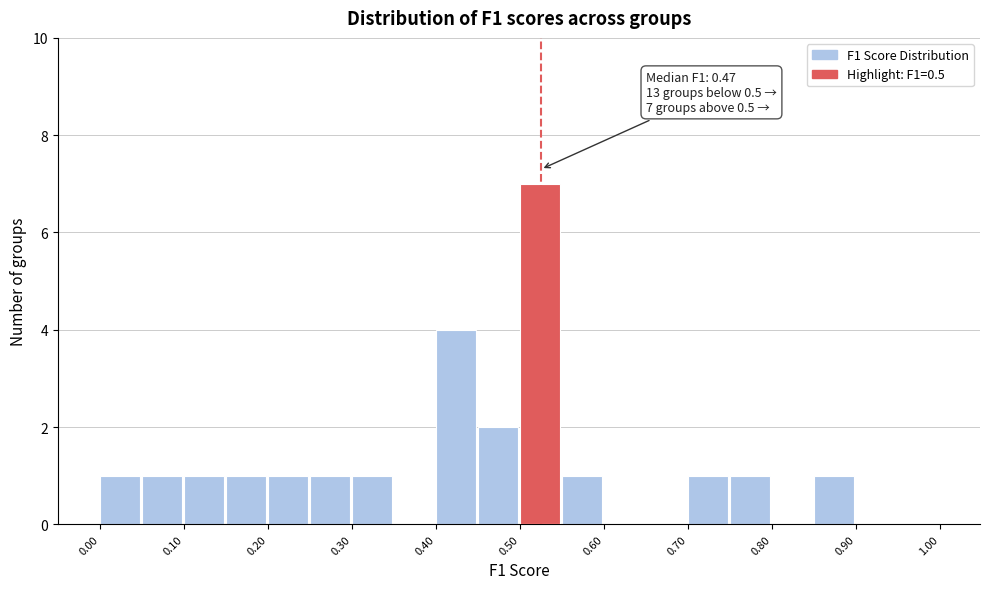

Which range on the x-axis has the tallest bar?

0.50 to 0.55